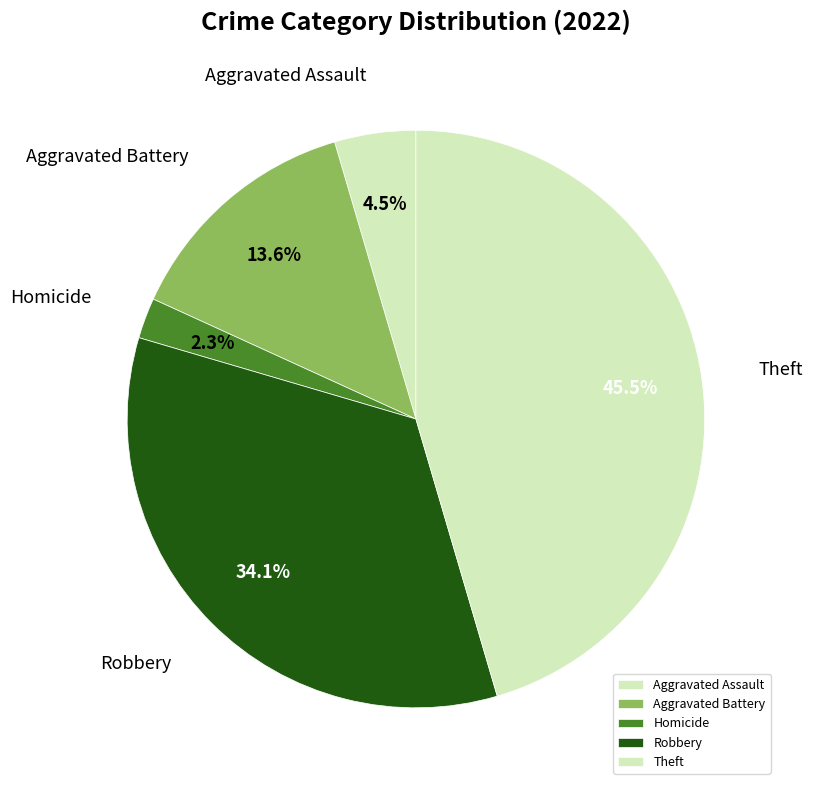

Which category has the biggest portion of the pie?

Theft